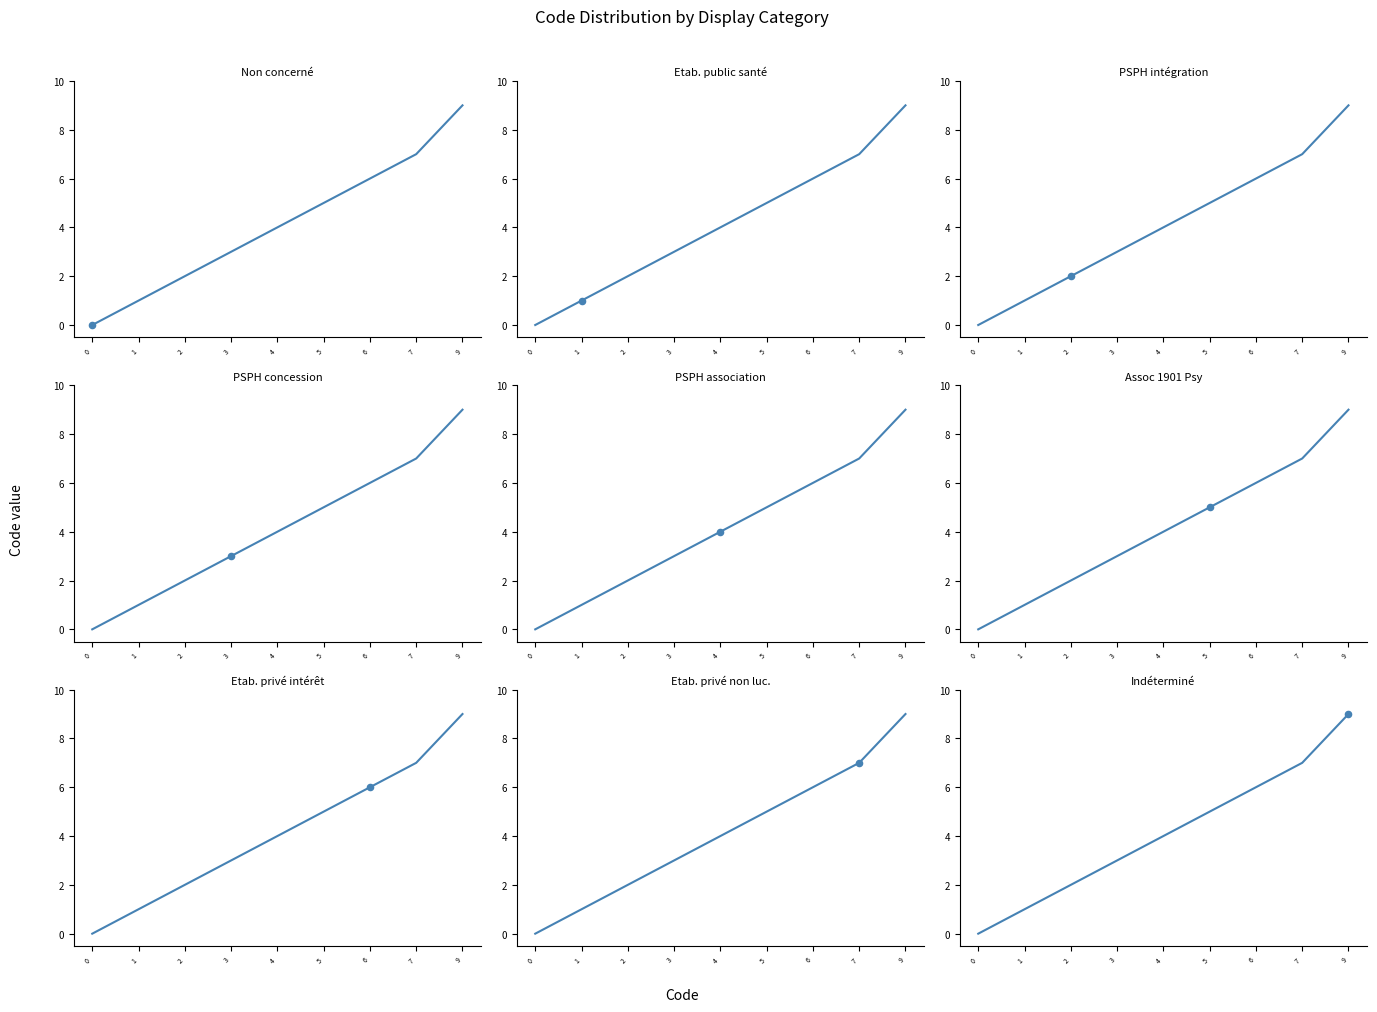

What is the change in value from 2 to 7?

+5